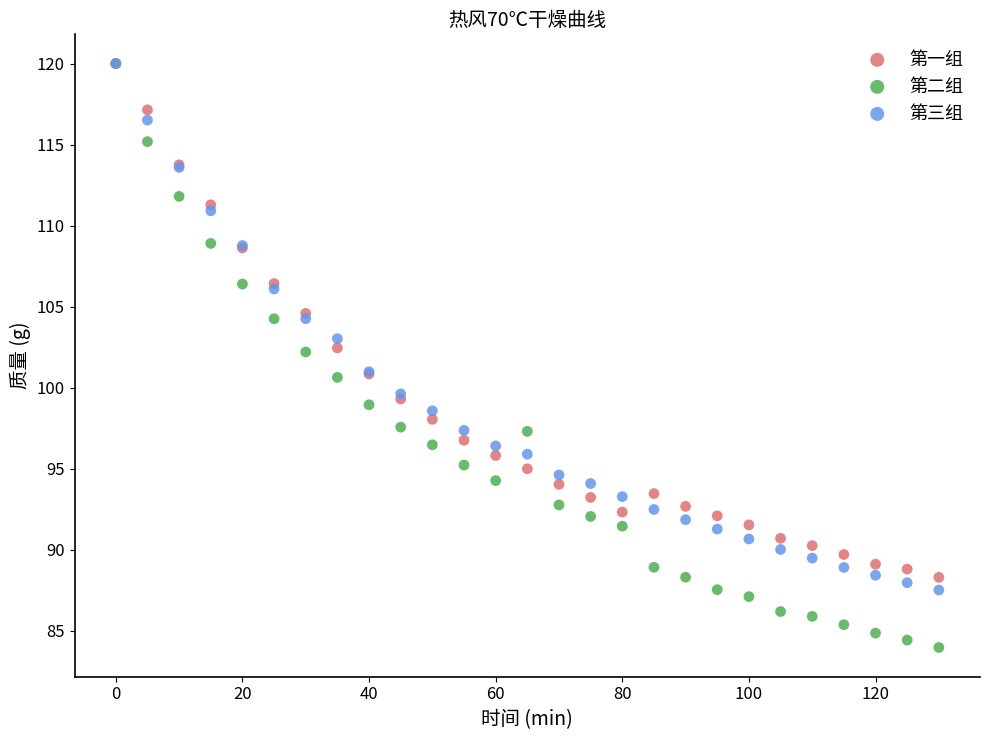

What are all the series names shown in the legend?

第一组, 第二组, 第三组